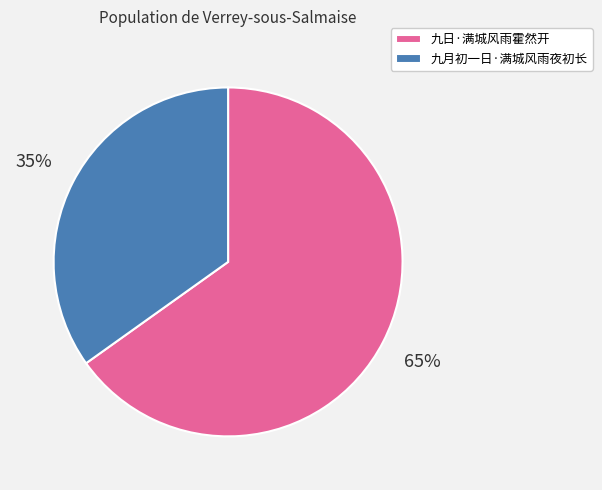

What is the majority slice?

九日·满城风雨霍然开